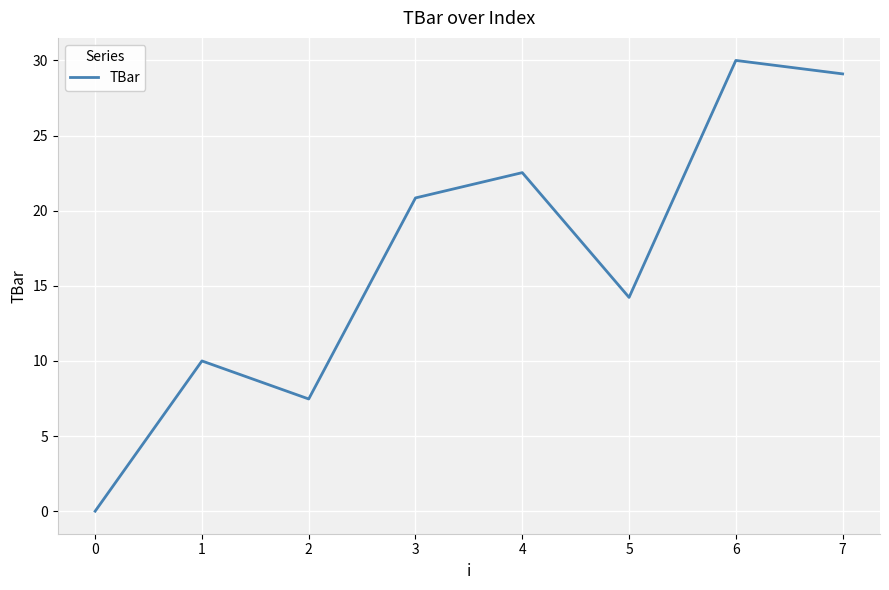

Which label corresponds to the smallest value in the chart?

0